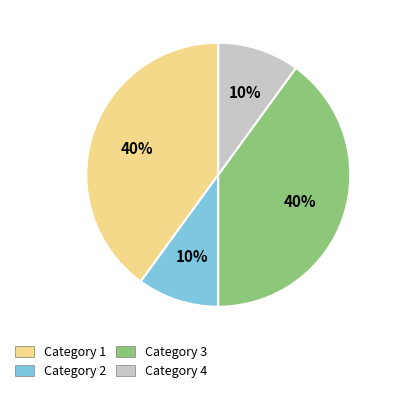

Count the number of slices in the pie.

4